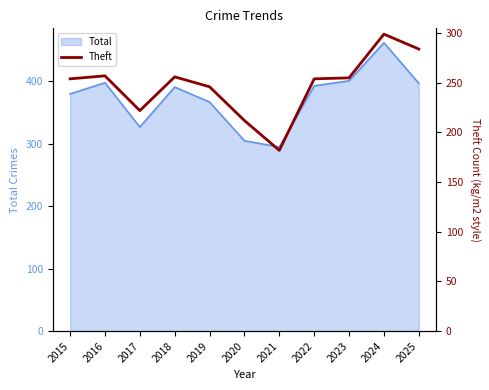

What is the maximum value for Total?

462